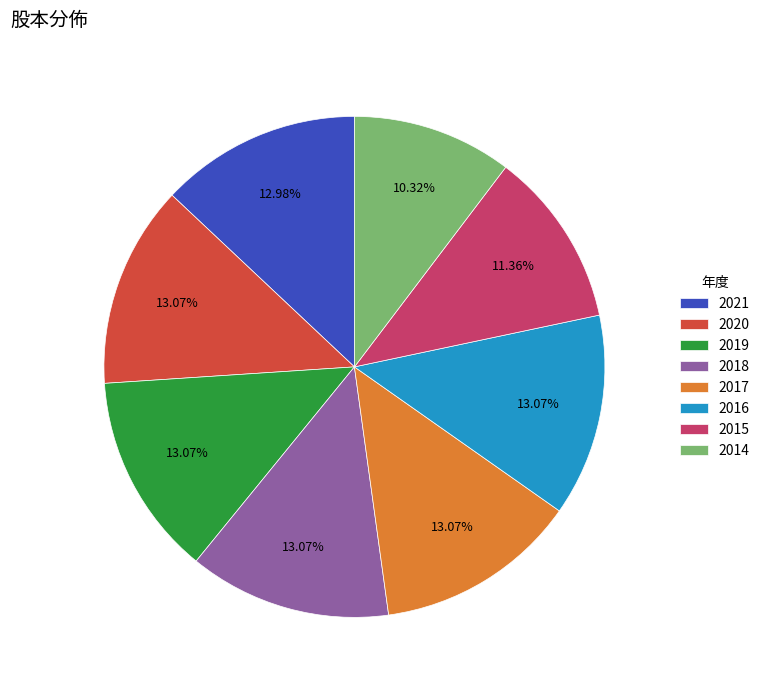

To the nearest percent, what is the average slice percentage?

12%